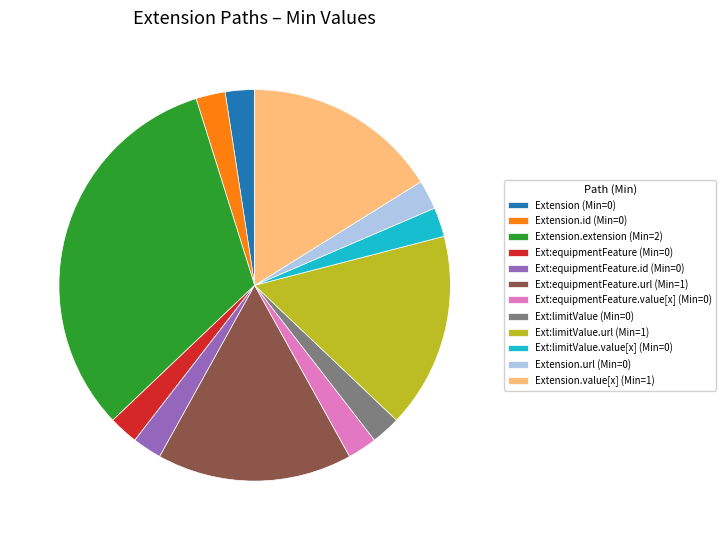

Is there a majority slice in this chart?

No